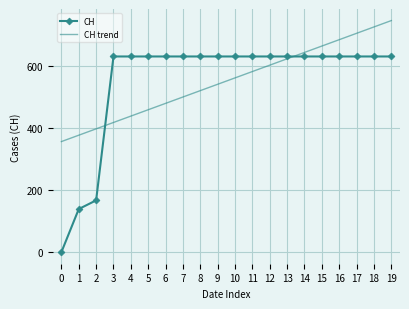

What is the difference between the highest and lowest values at 12?

28.0